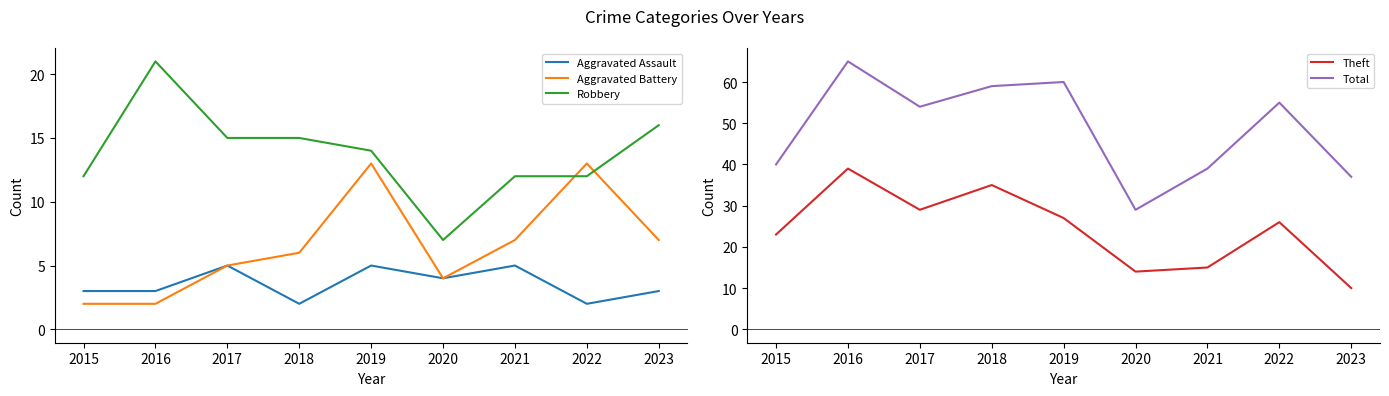

What is the difference between the second highest and second lowest values in the Aggravated Battery series?

11